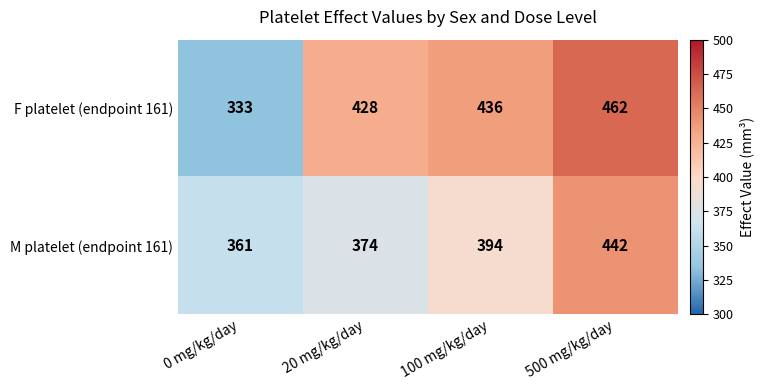

Reading left to right, list all the values displayed in this chart.

F platelet (endpoint 161): 333	428	436	462
M platelet (endpoint 161): 361	374	394	442